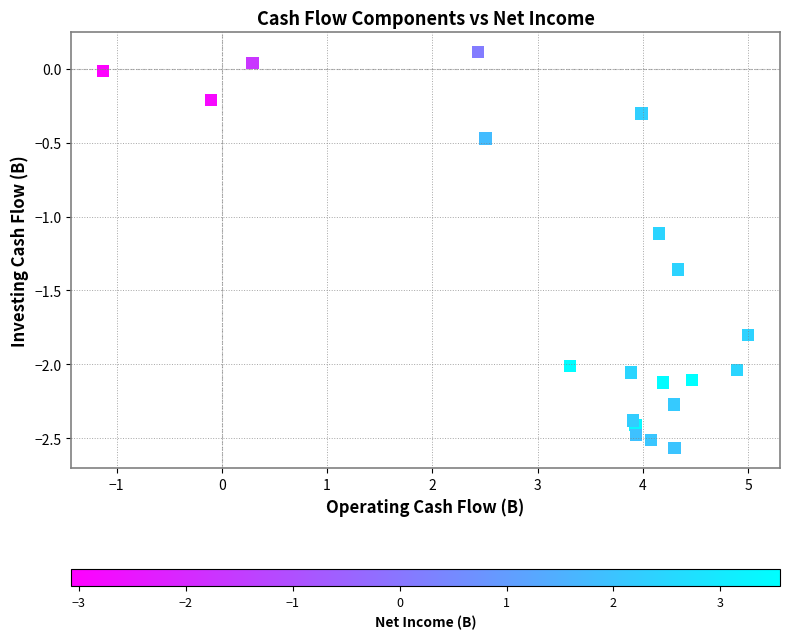

What Y value in the scatter plot is closest to -1?

-1.1